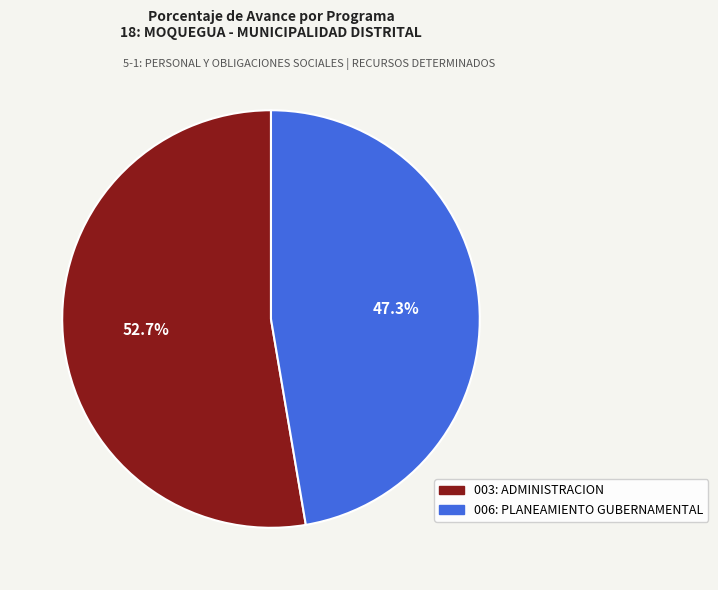

Is there any slice that represents more than half of the pie?

Yes